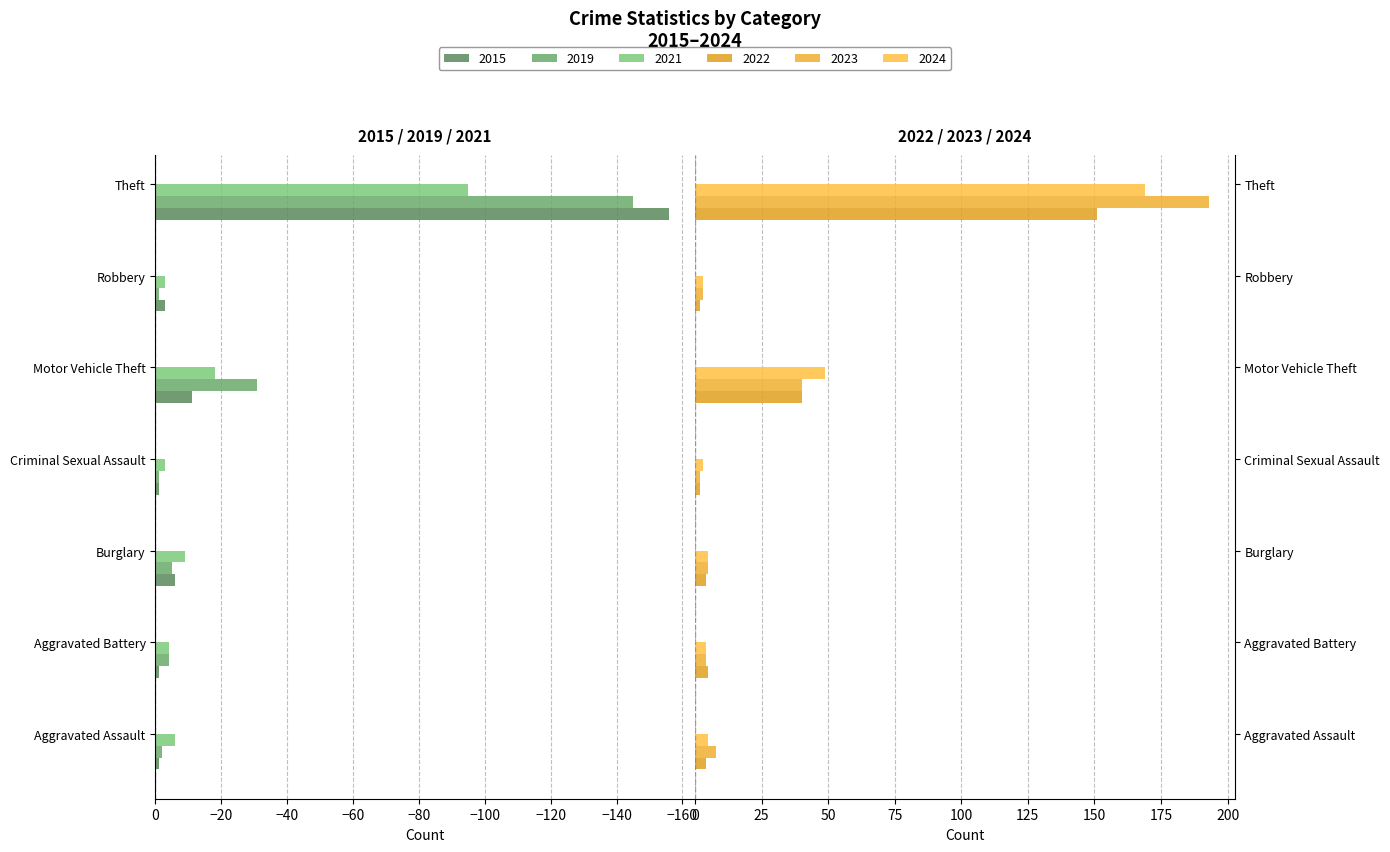

Which label corresponds to the largest value in the chart?

Theft